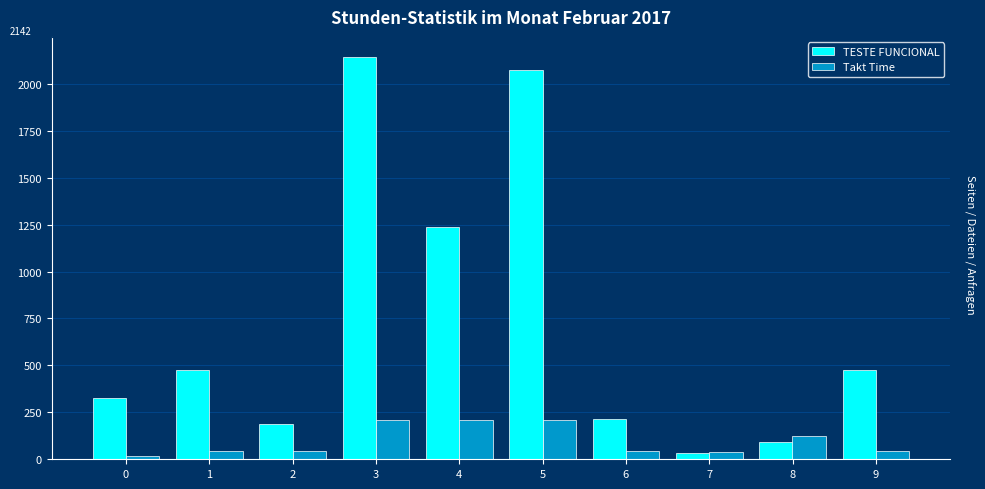

At which category is the sum across all series the highest?

3